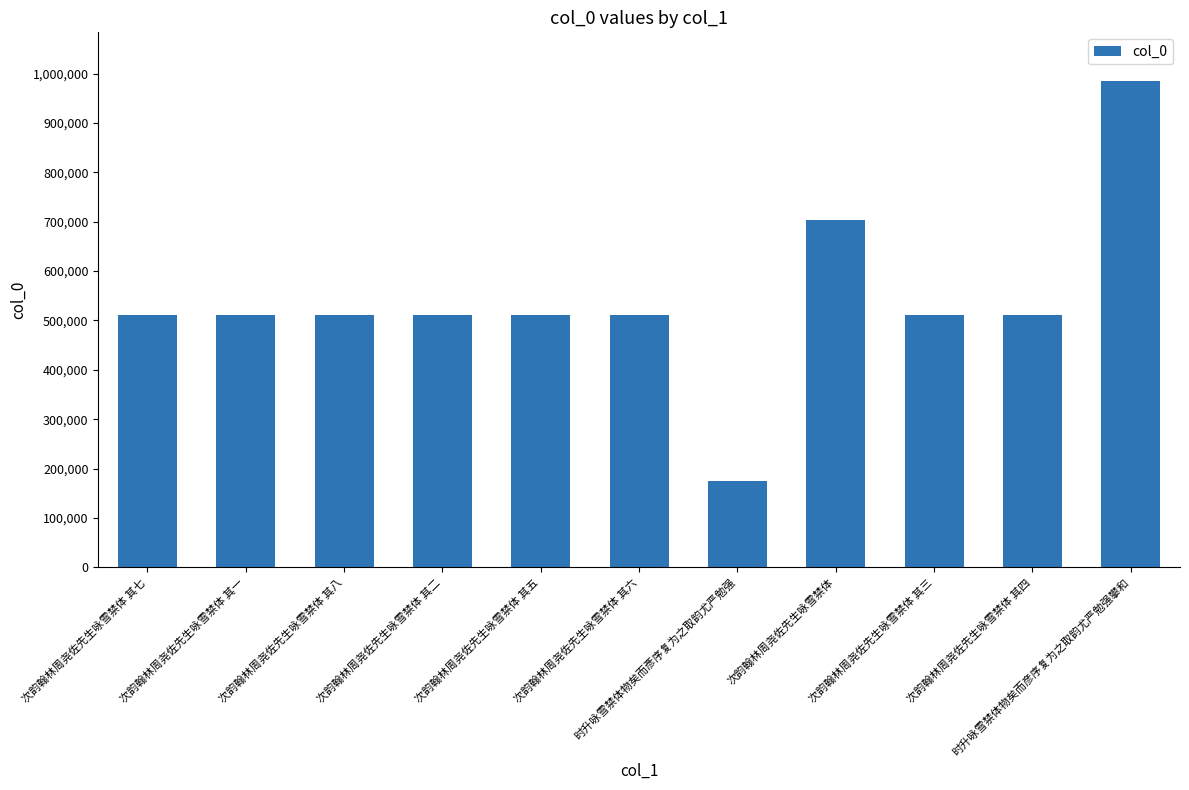

What is the maximum value shown in the chart?

985121